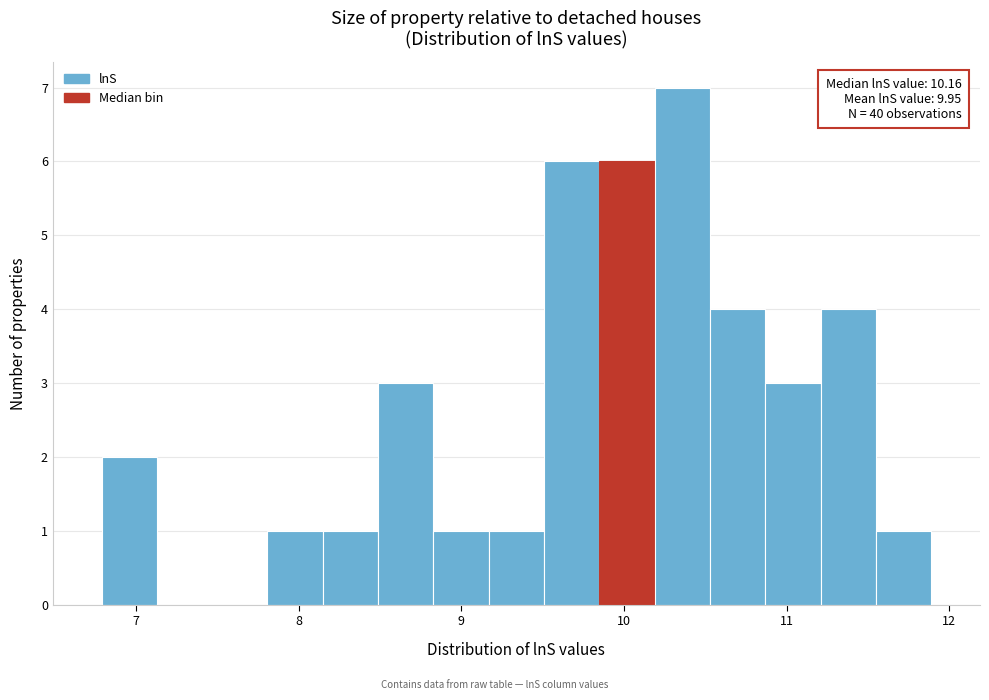

Read against the x-axis, roughly where is the centre of the tallest bar?

10.4